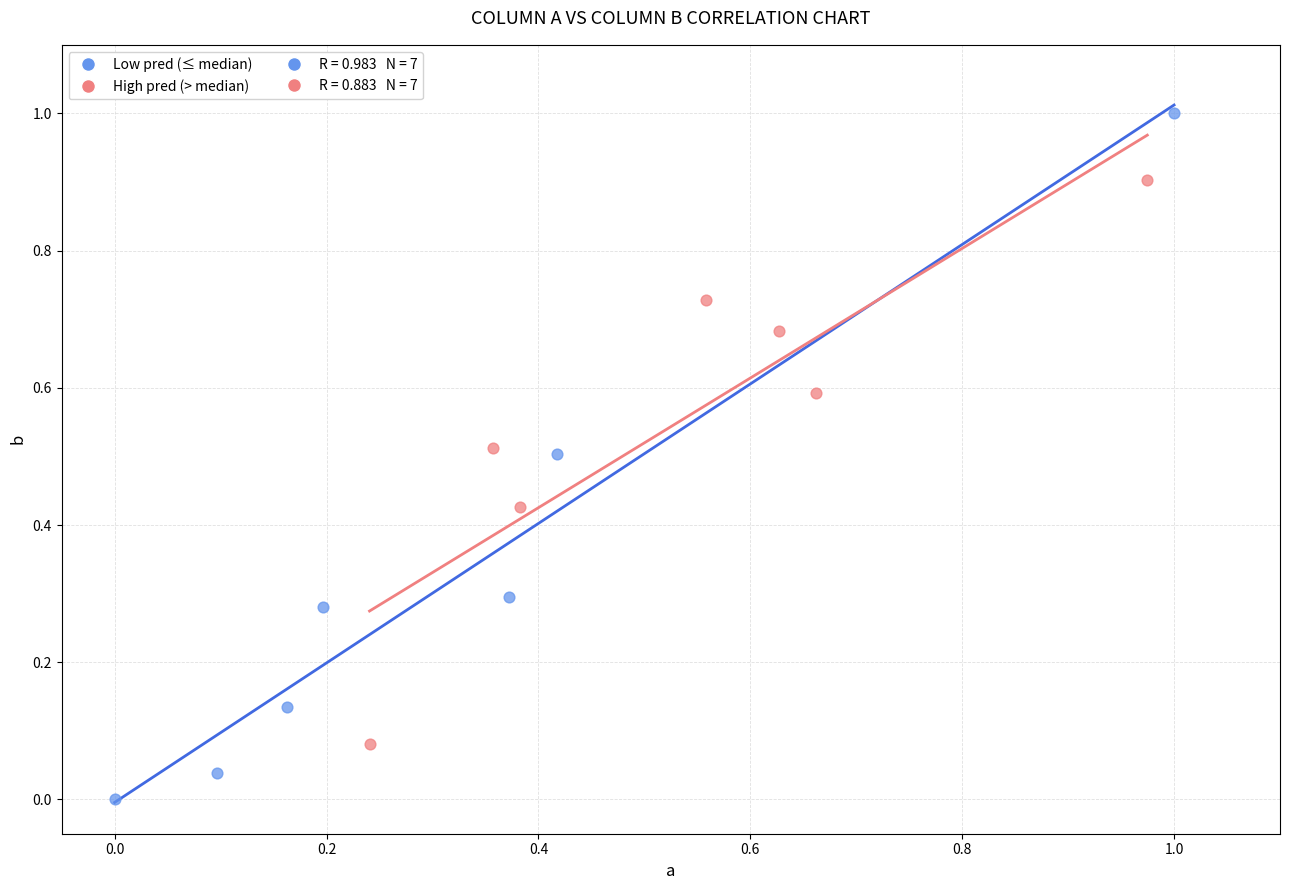

Which series has the largest Y range (max minus min)?

Low pred (≤ median)